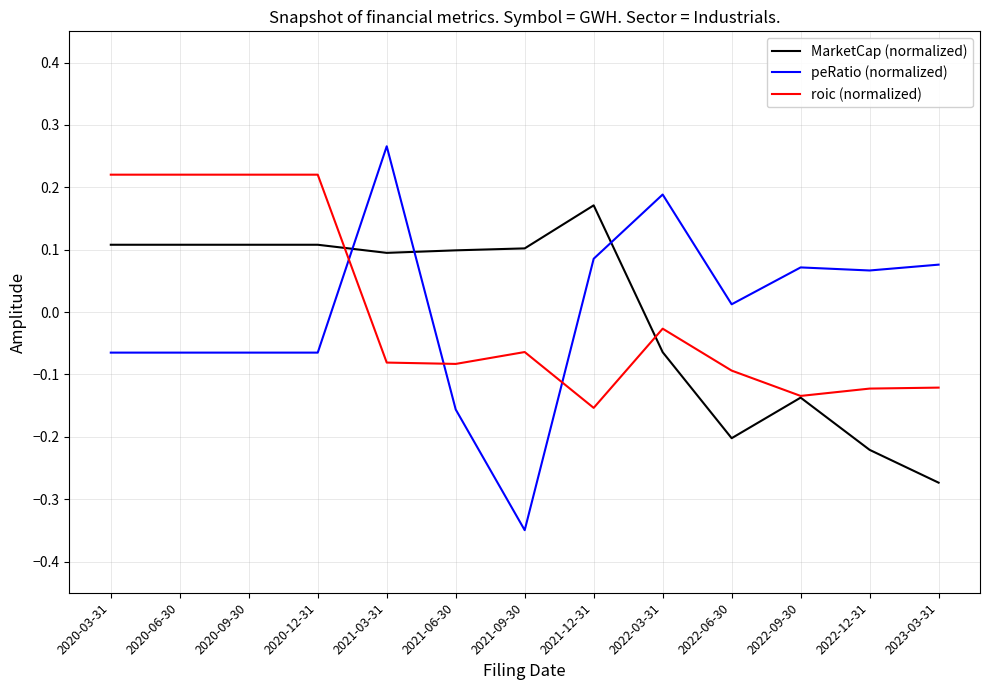

How many lines are shown in the chart?

3